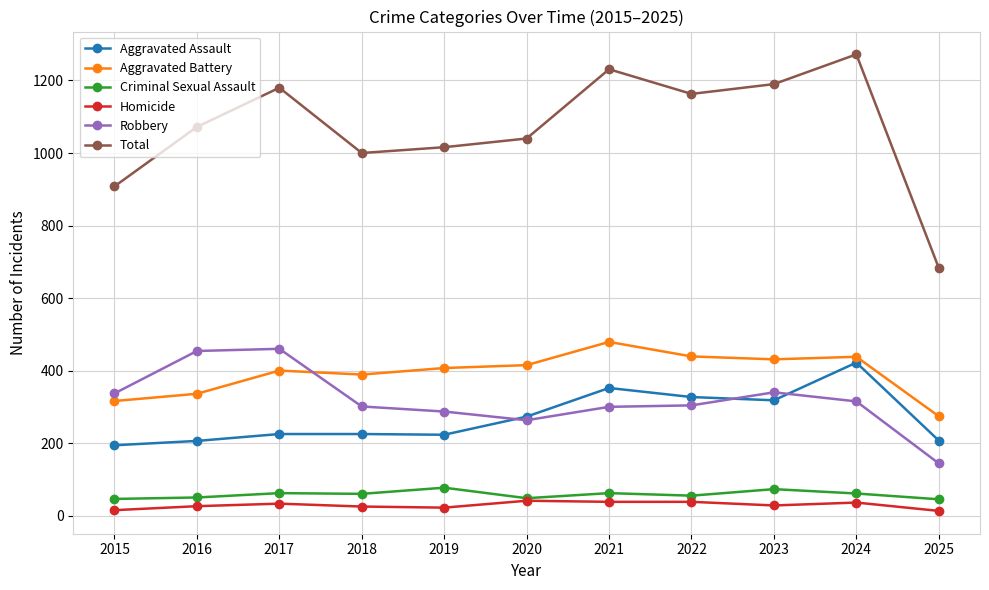

True or false: Criminal Sexual Assault has a value of 16 at 2018.

False